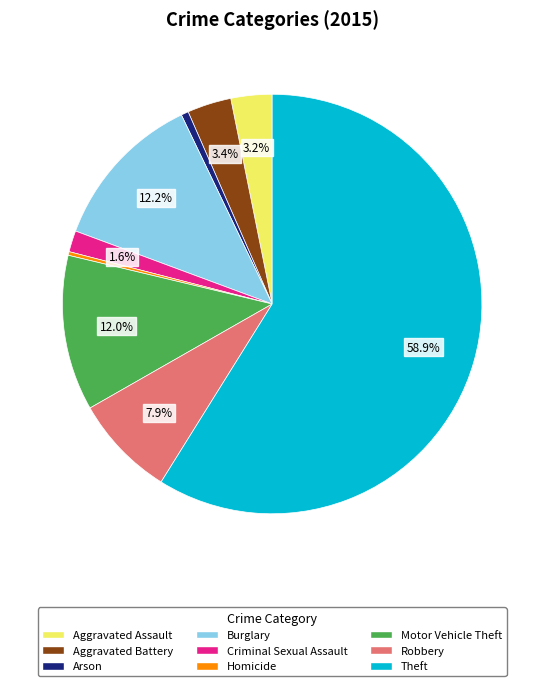

Count the number of slices in the pie.

9